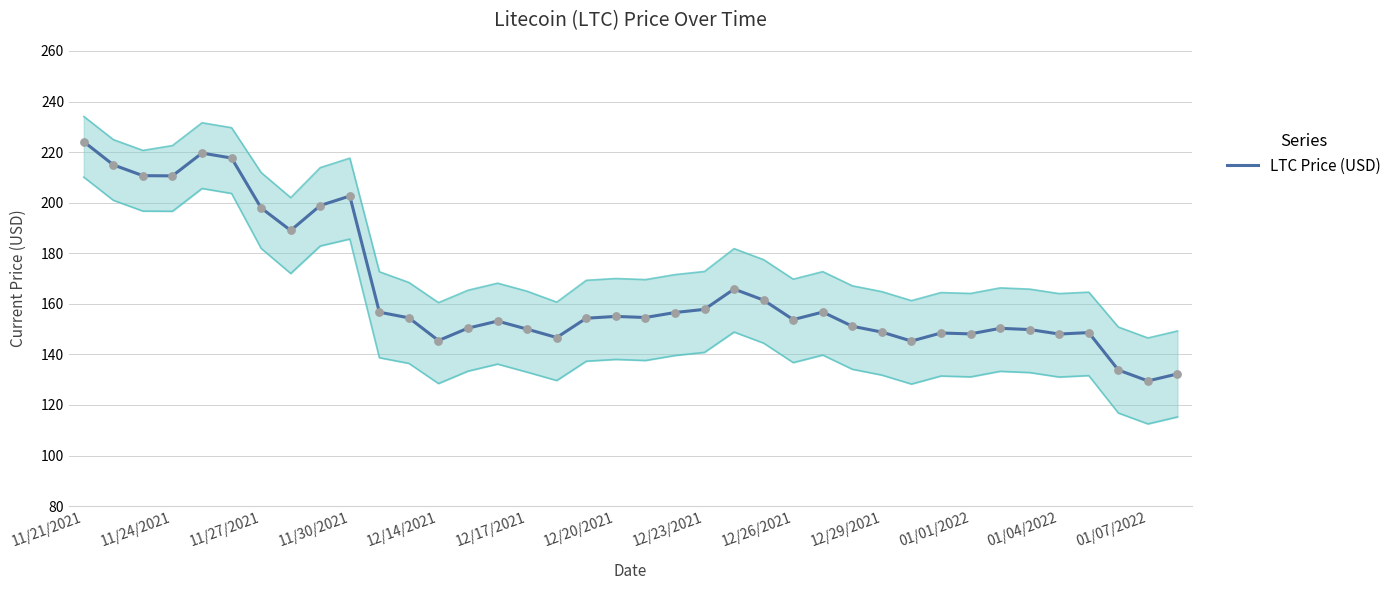

What is the change in value from 22 to 34?

-17.2